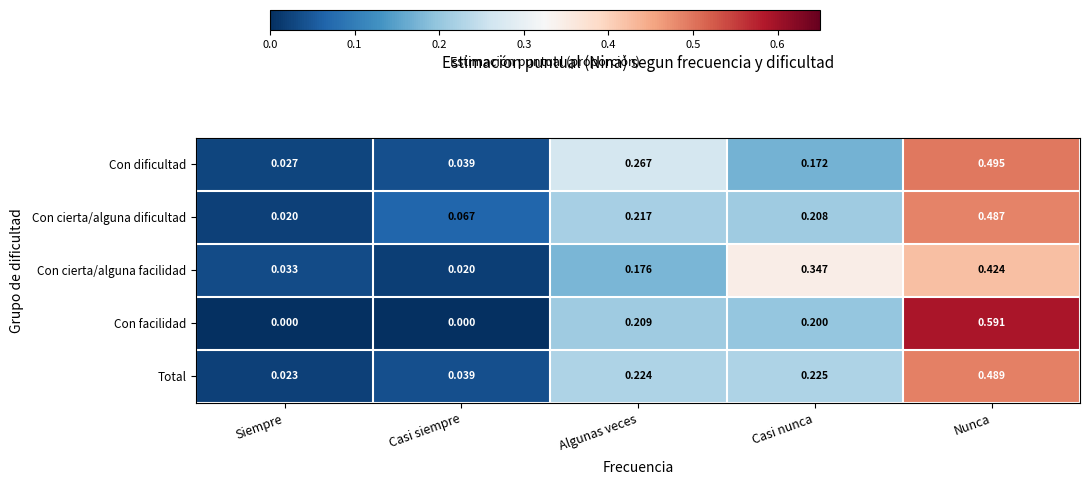

What is the total value across all series at Algunas veces?

1.1